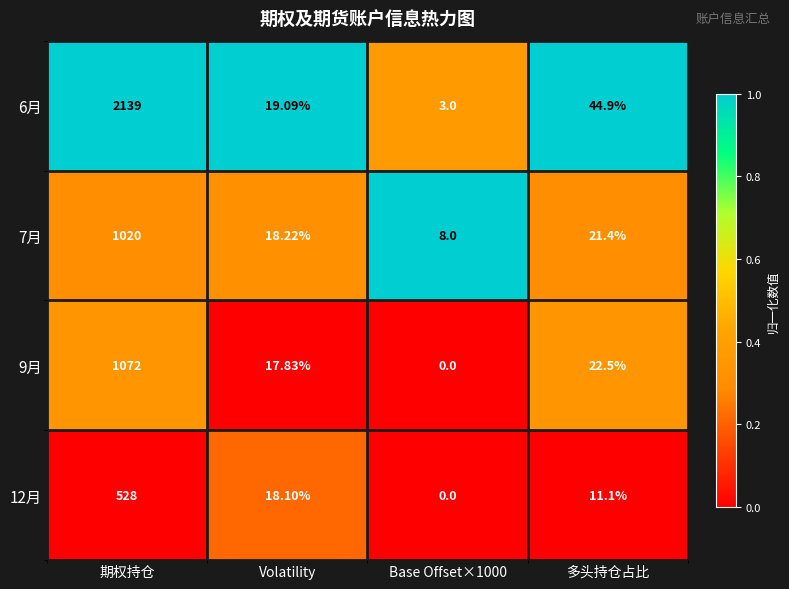

Which series changed the most between 期权持仓 and Base Offset×1000?

6月